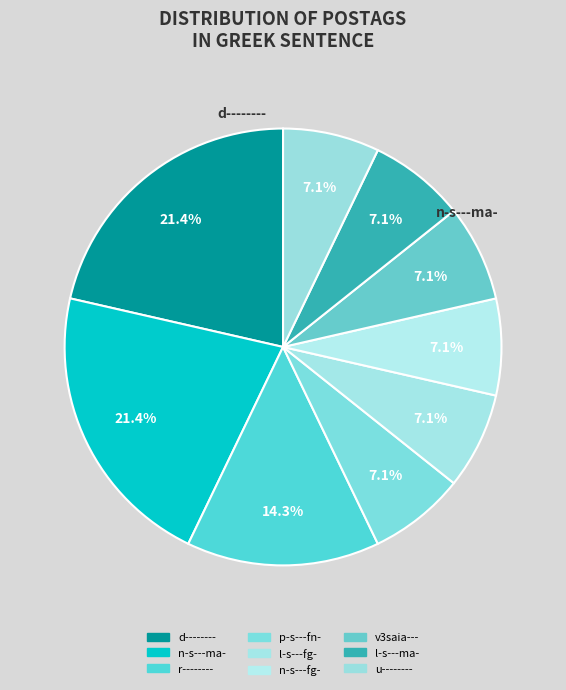

How many segments does this pie chart have?

9